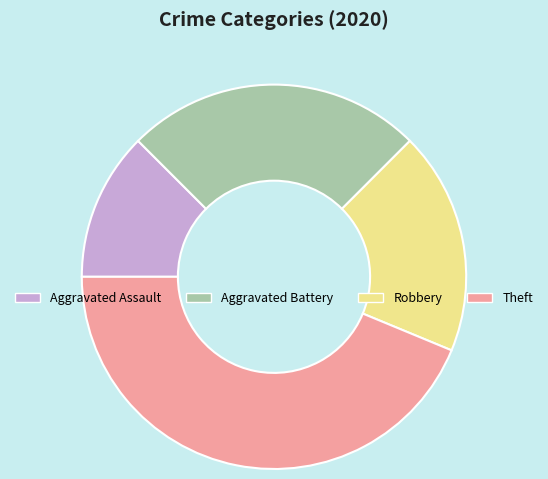

Which category has the smallest portion of the pie?

Aggravated Assault